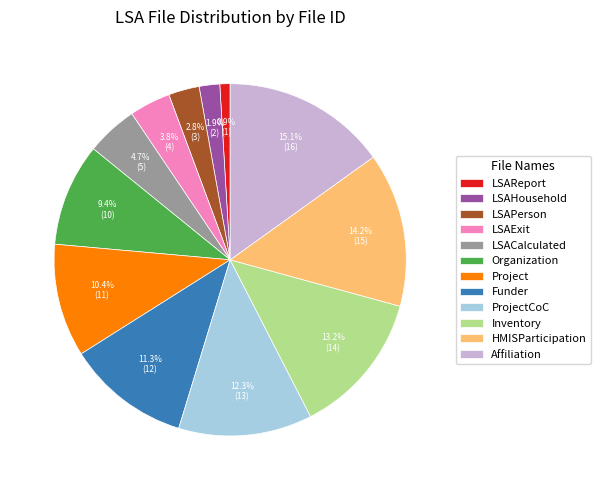

To the nearest percent, what percentage of the pie is LSAPerson?

3%